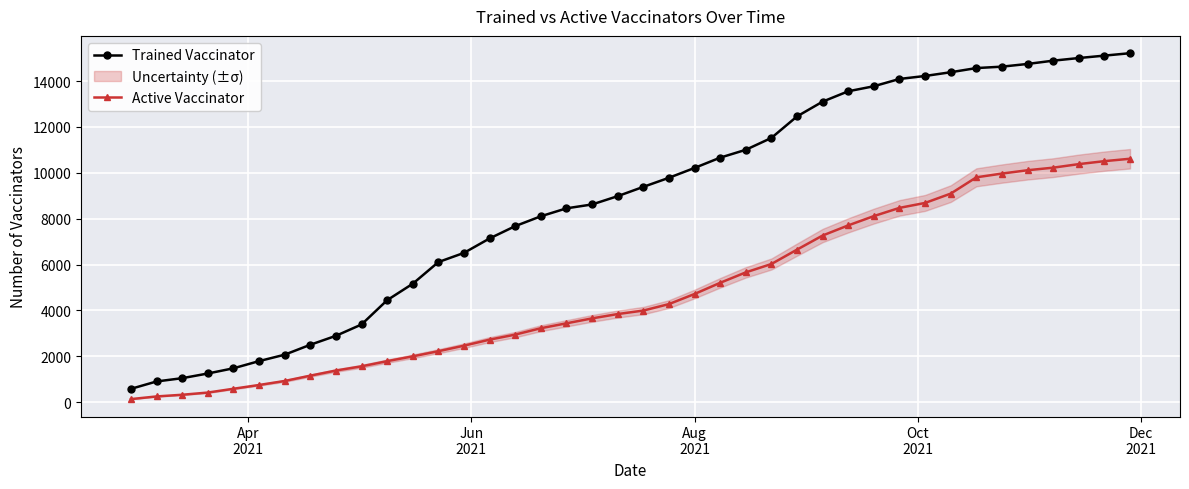

True or false: Active Vaccinator has more than 2 points higher than both neighbors.

False